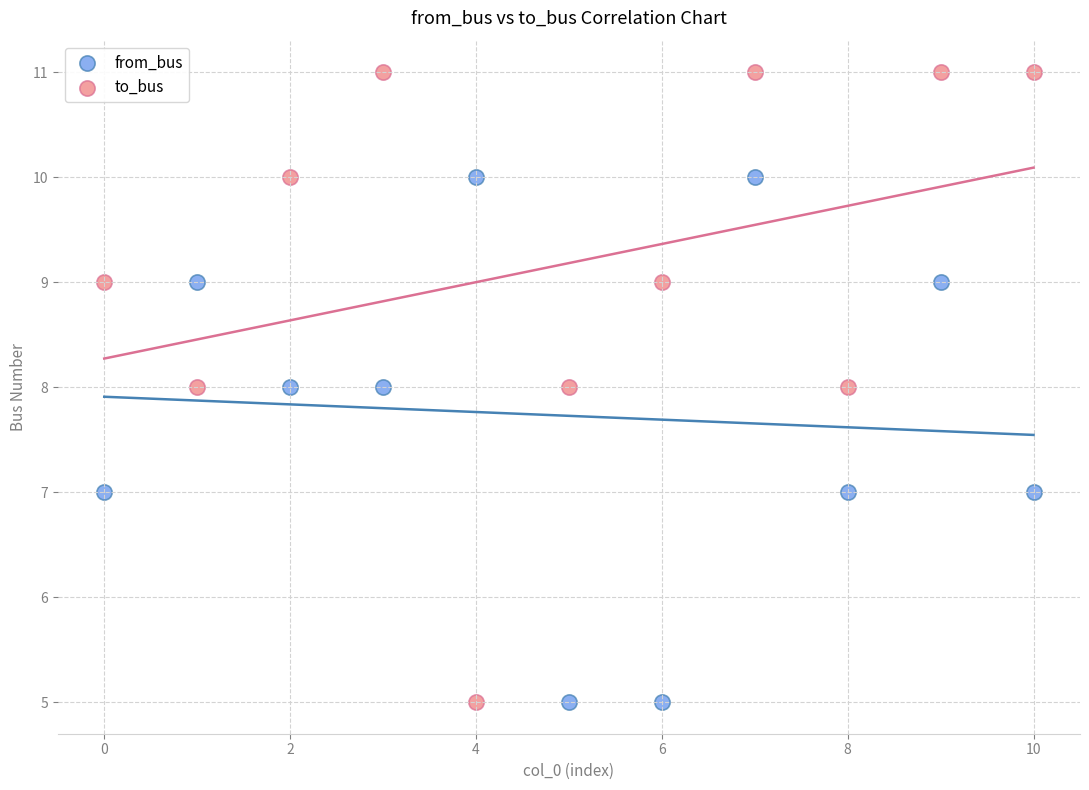

Which series contains the highest Y value?

to_bus